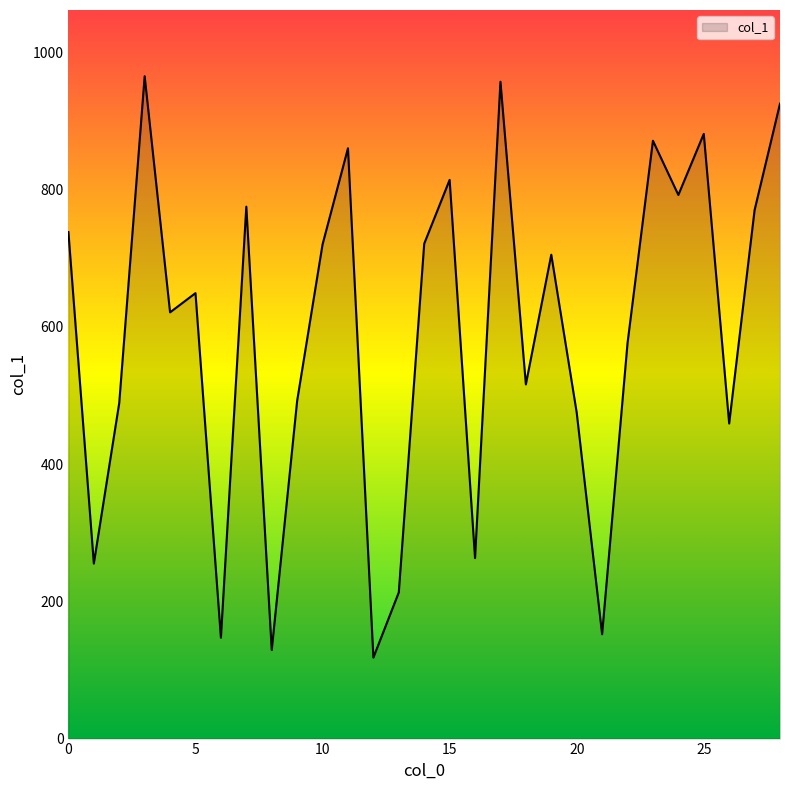

True or false: there are more than 0 points higher than both neighbors.

True